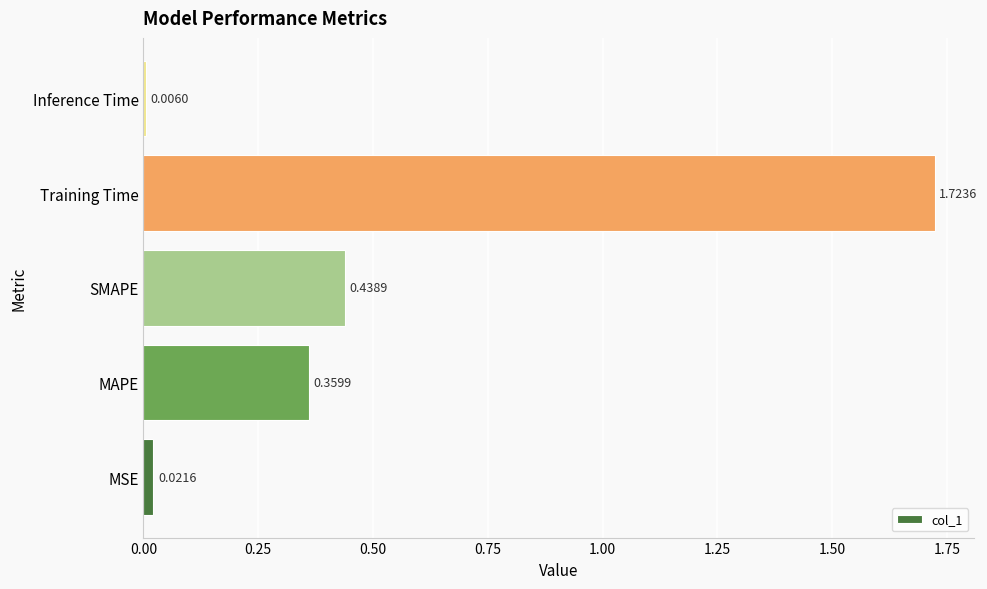

Between SMAPE and Training Time, which is larger?

Training Time